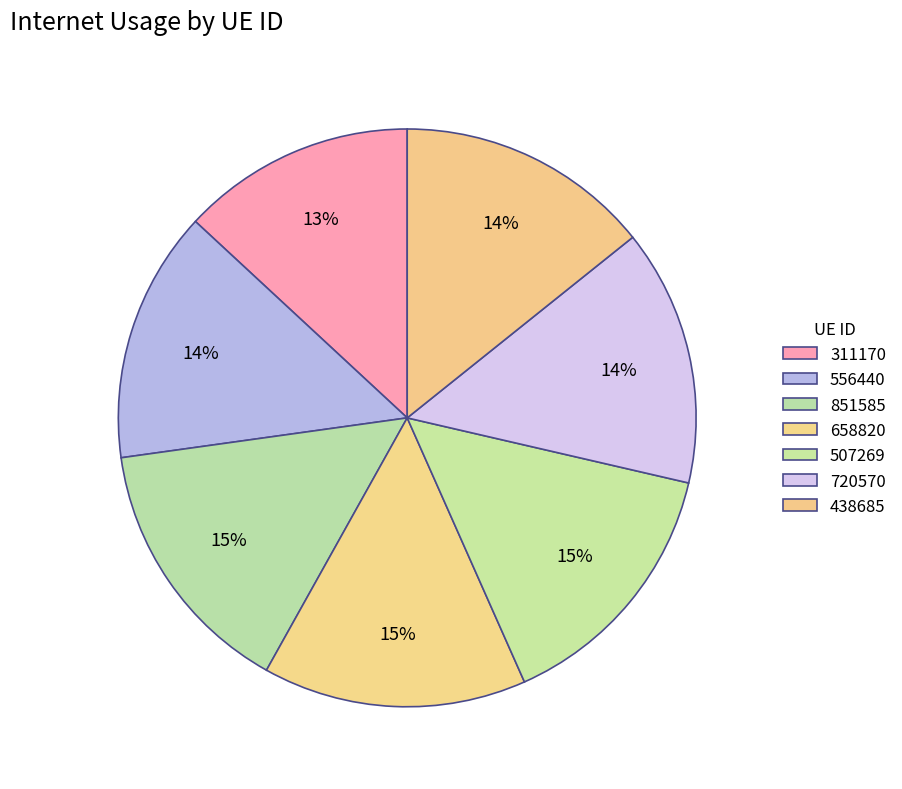

Count the number of slices in the pie.

7